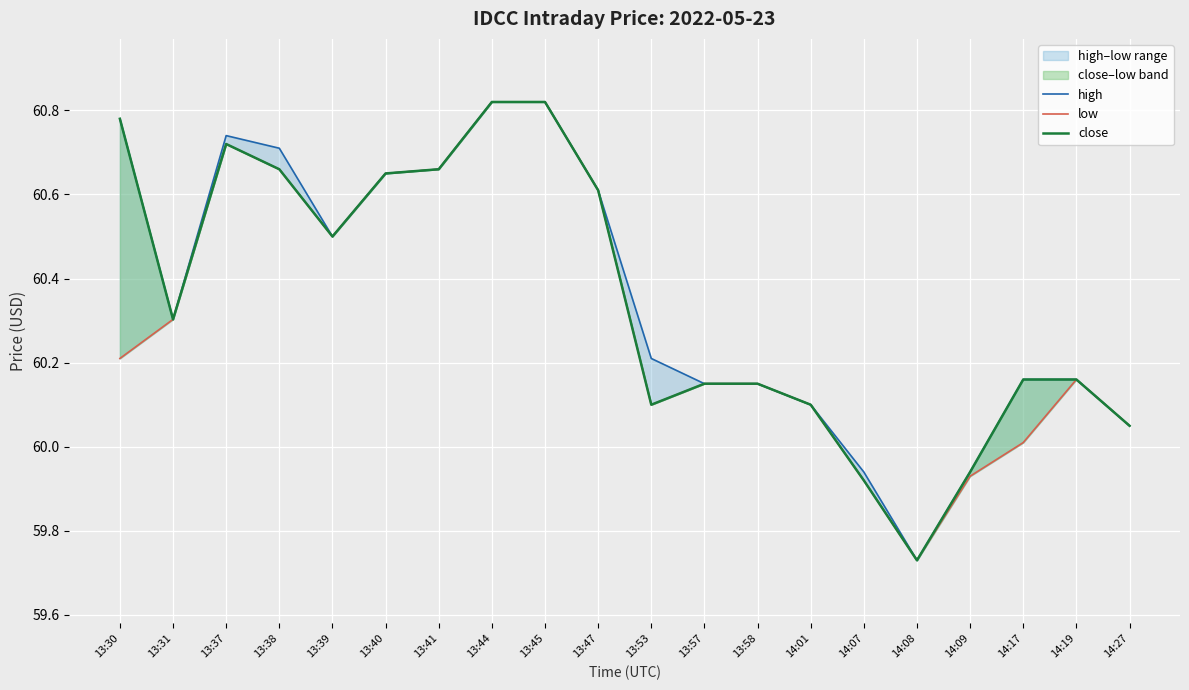

How many data points in high are less than 60?

3